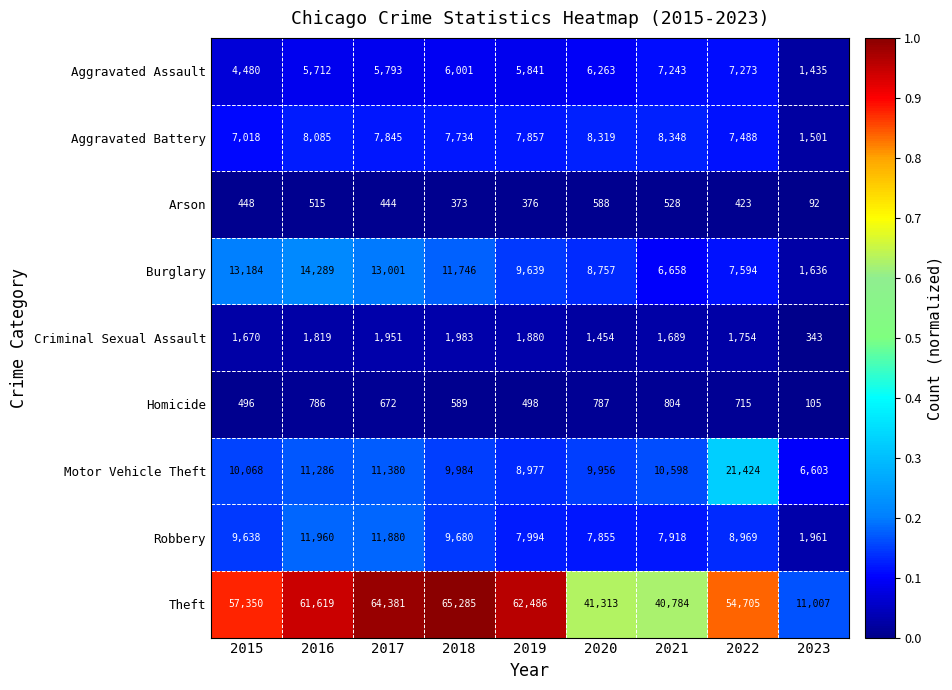

Which series changed the most between 2016 and 2017?

Theft